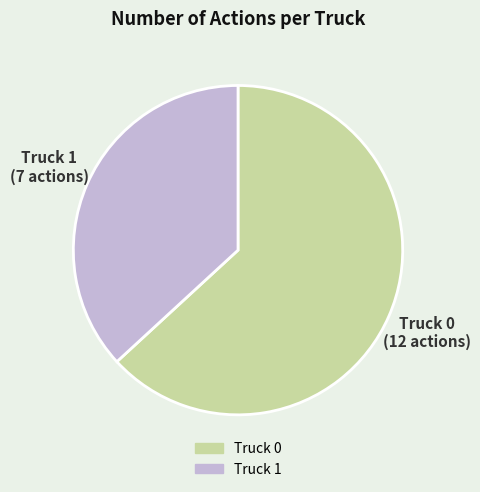

Between Truck 1 and Truck 0, which is larger?

Truck 0